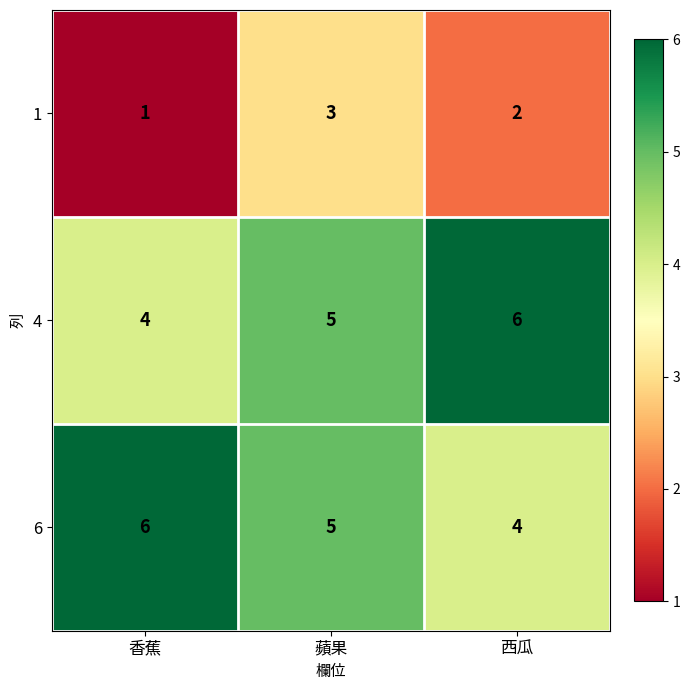

How many values in the 1 series are below 2?

1